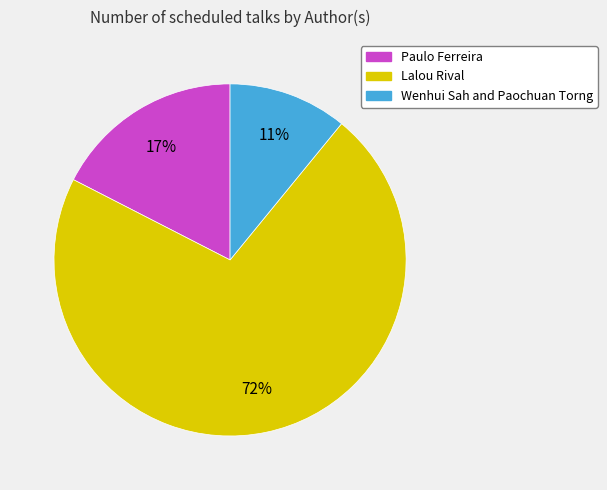

Which category has the smallest portion of the pie?

Wenhui Sah and Paochuan Torng